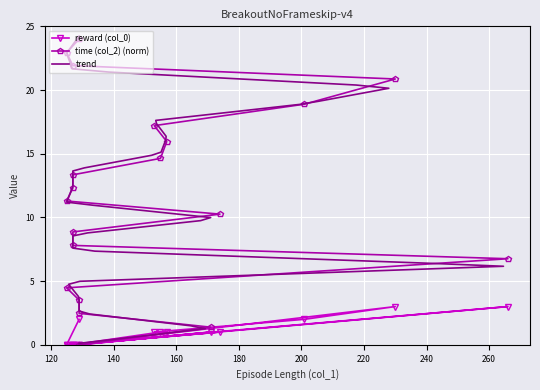

True or false: reward (col_0) and time (col_2) intersect in this chart.

False